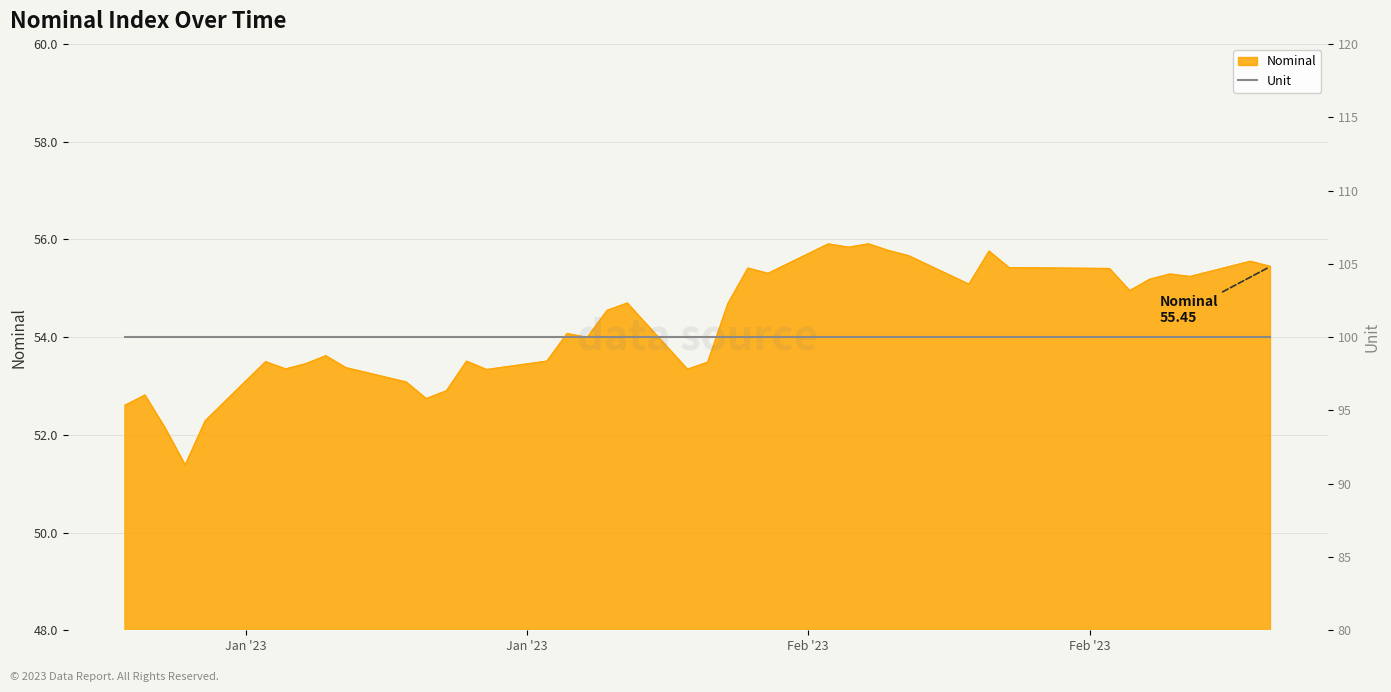

What is the label of the 19th point from the right?

2023-02-08